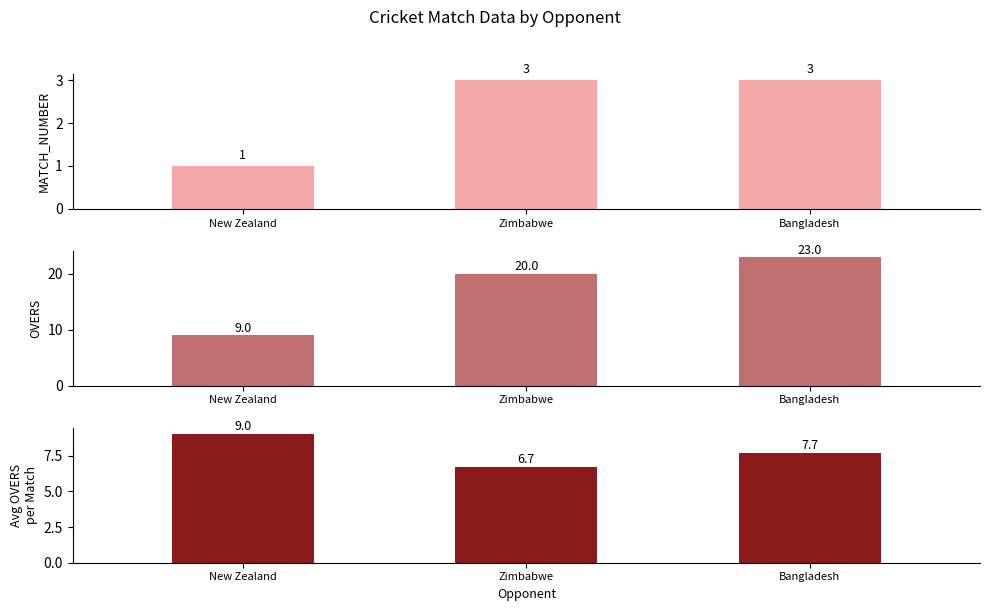

Between Zimbabwe and New Zealand, which is larger?

Zimbabwe